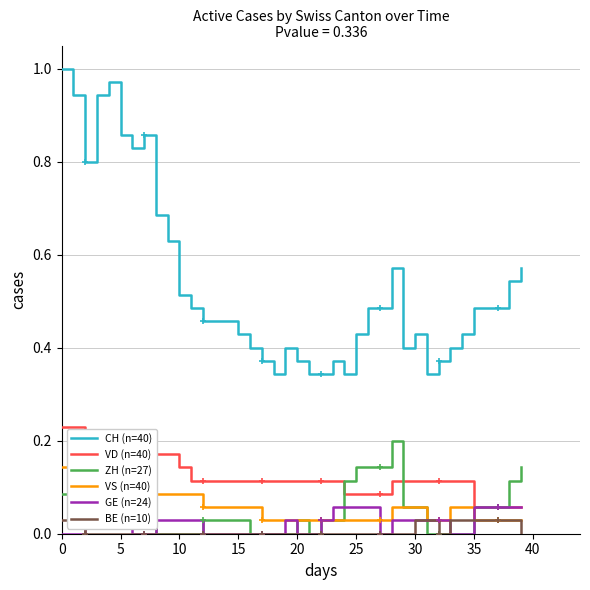

Rank the series by their maximum value, from highest to lowest.

CH (n=40), VD (n=40), ZH (n=27), VS (n=40), GE (n=24), BE (n=10)